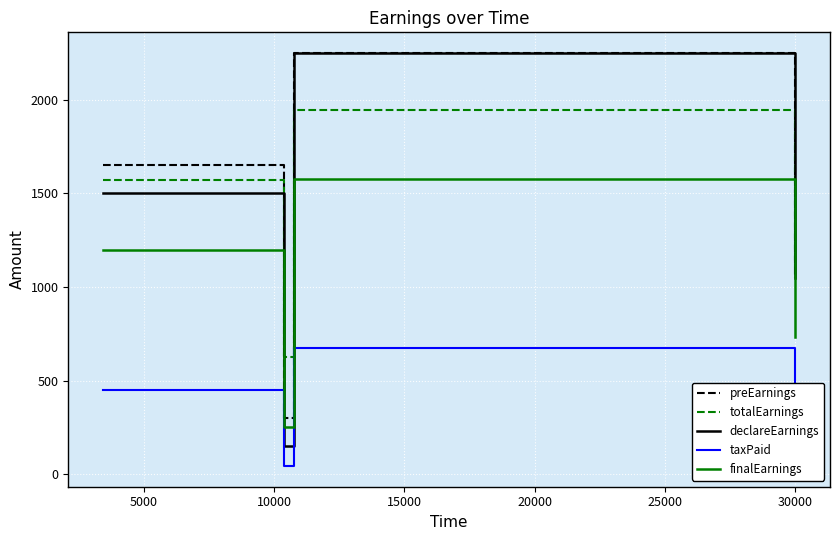

What is the minimum value for finalEarnings?

255.0